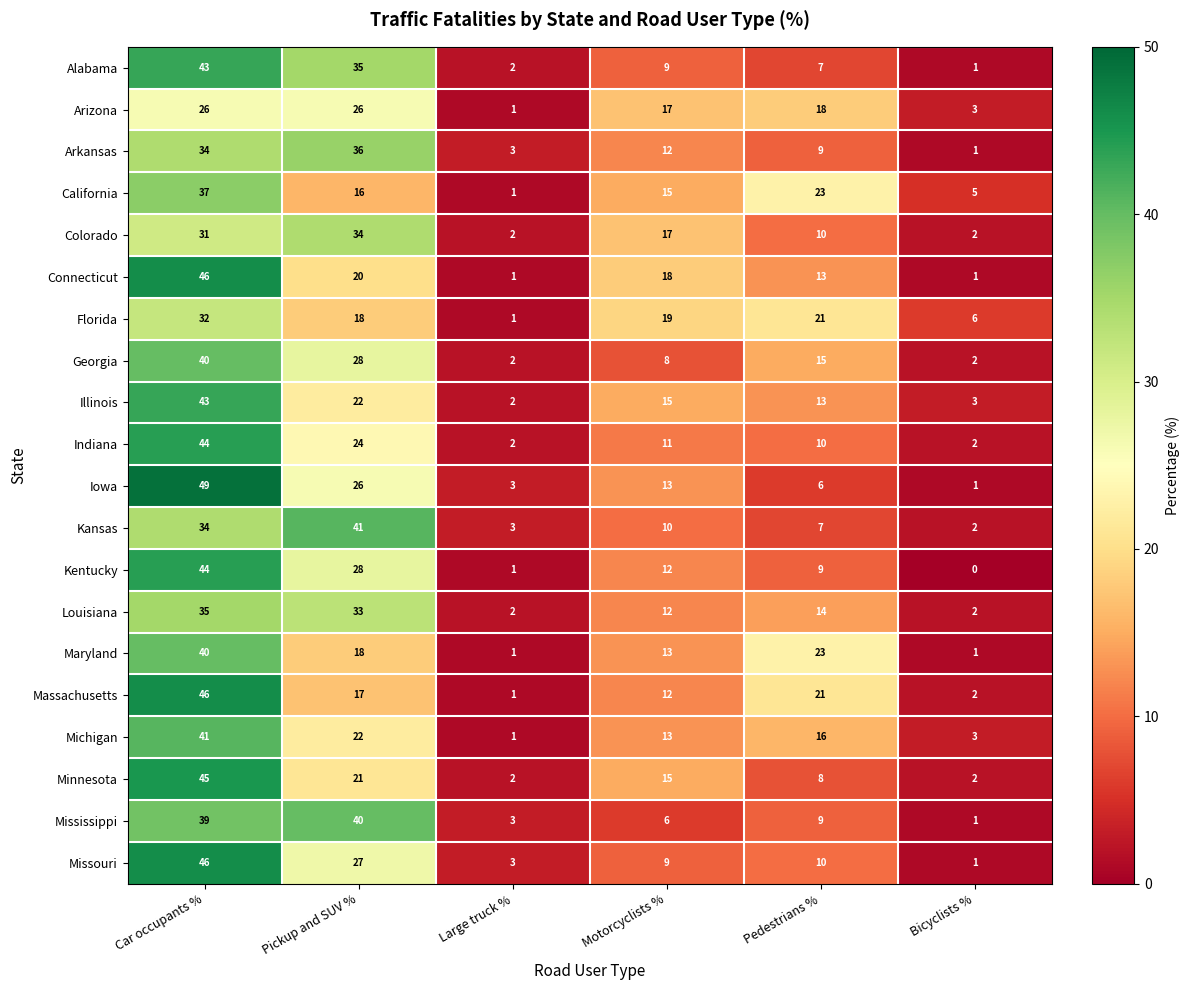

What is the spread (max minus min) of values at Car occupants %?

23